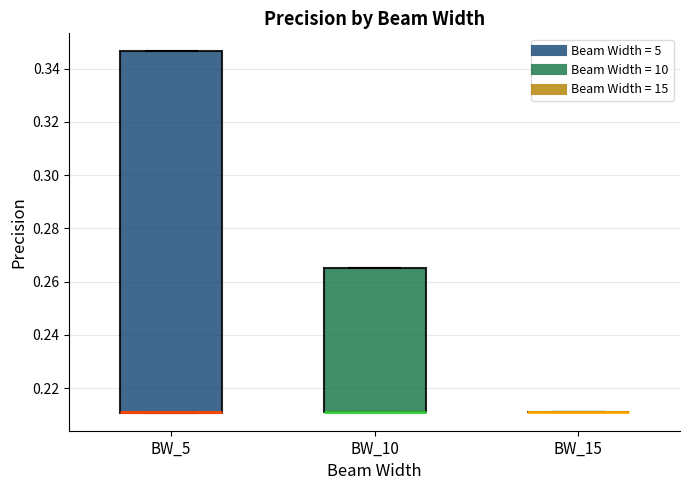

Which box is the tallest, from its lower edge to its upper edge?

BW_5